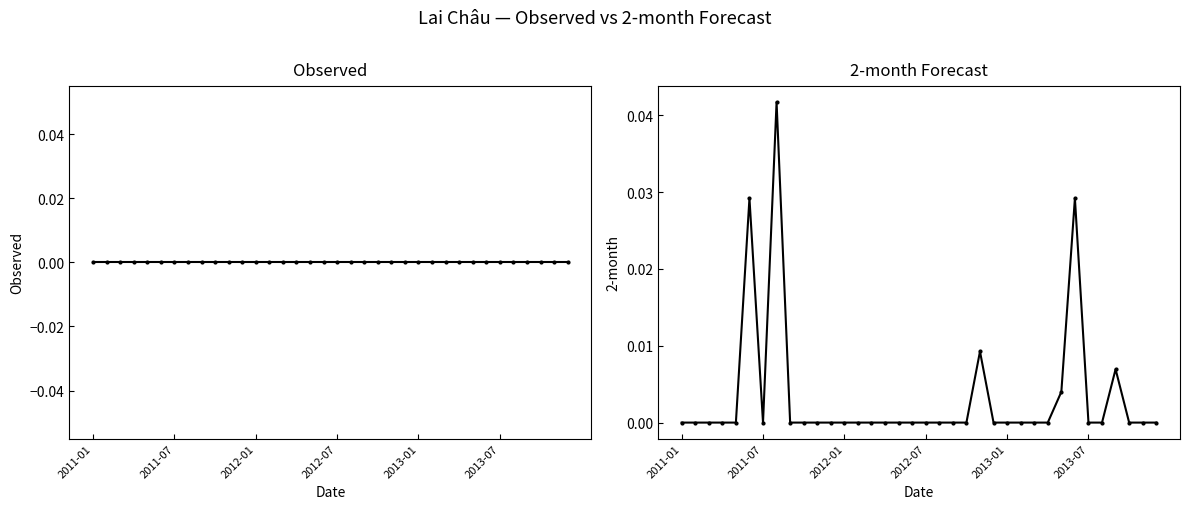

Between 6 and 13, which is larger?

6